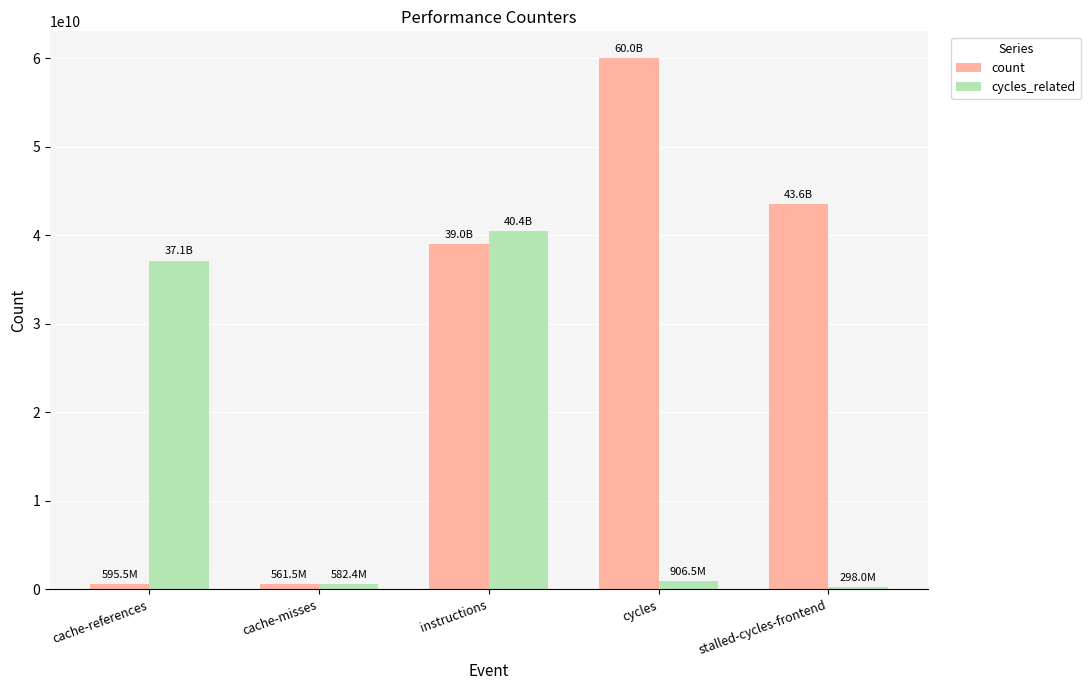

How many bars are there in total?

10